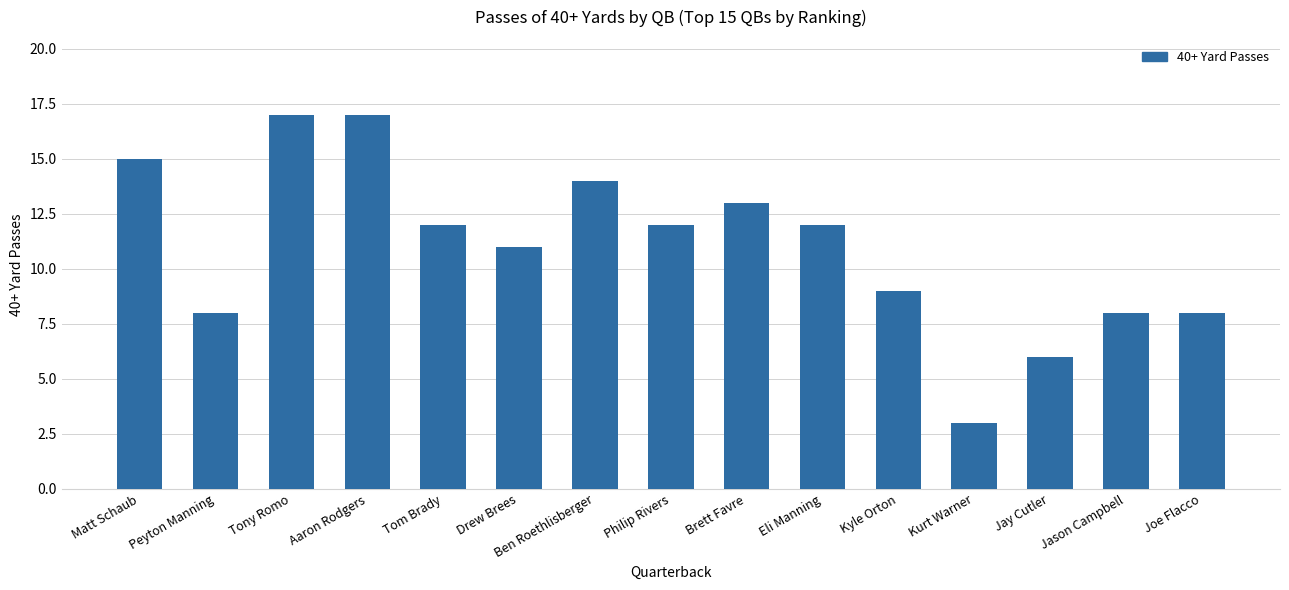

Reading right to left, what are all the values shown in this chart?

8	8	6	3	9	12	13	12	14	11	12	17	17	8	15